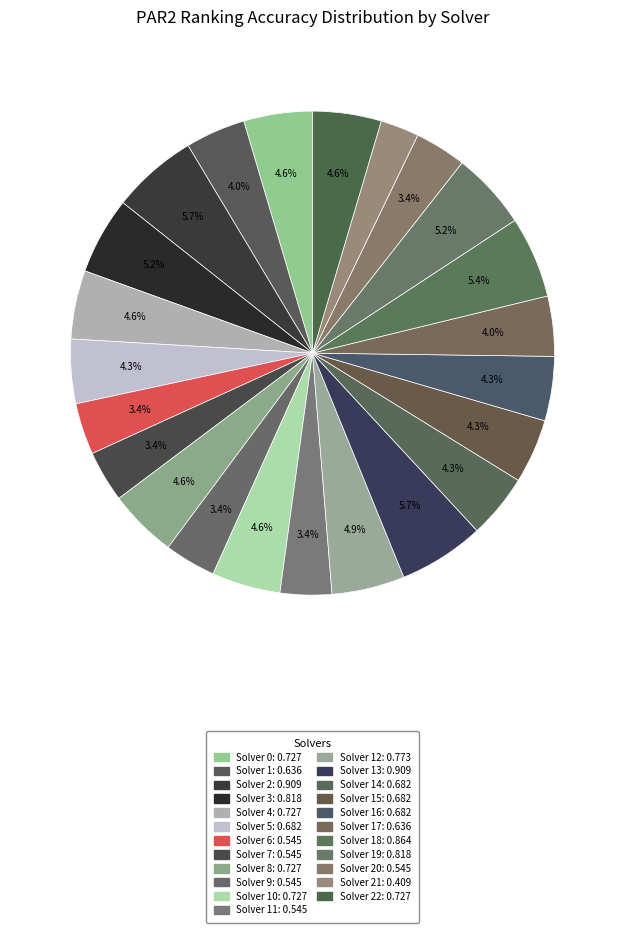

How many slices are in this pie chart?

23